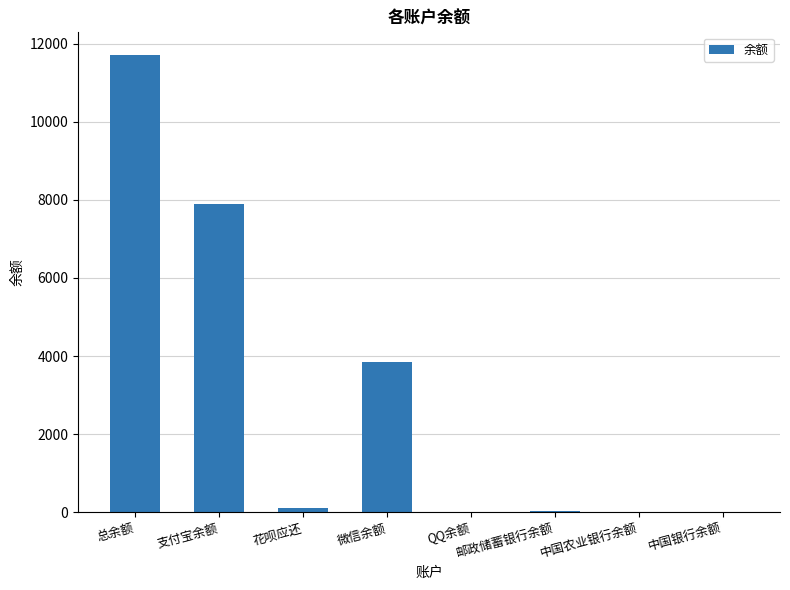

Between 总余额 and 花呗应还, which is larger?

总余额